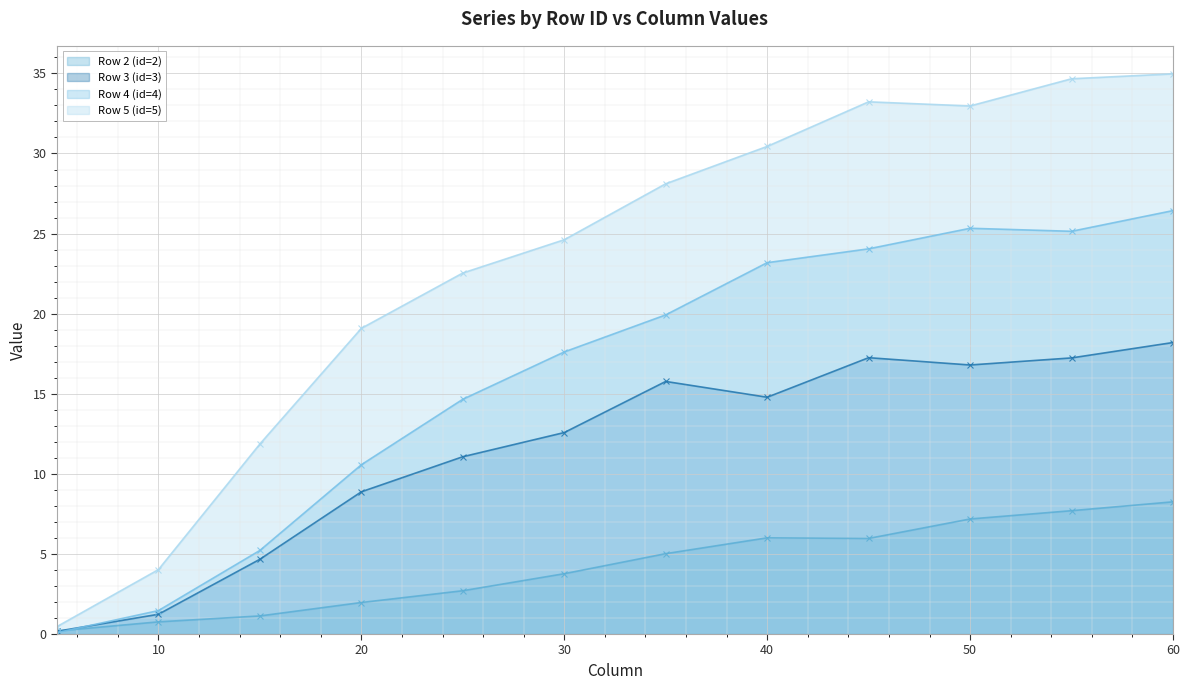

What is the difference between the highest and lowest values at 50?

25.8